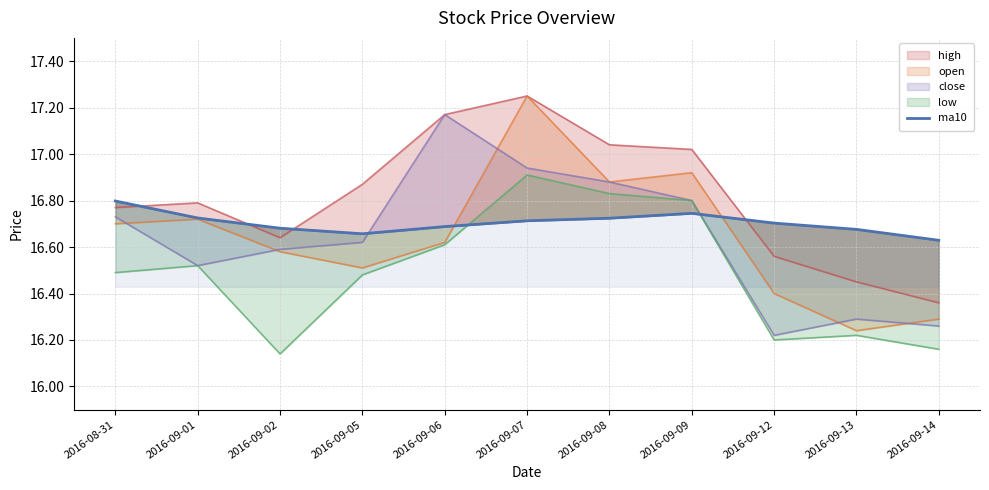

What is the value of the 8th point from the left?

16.7